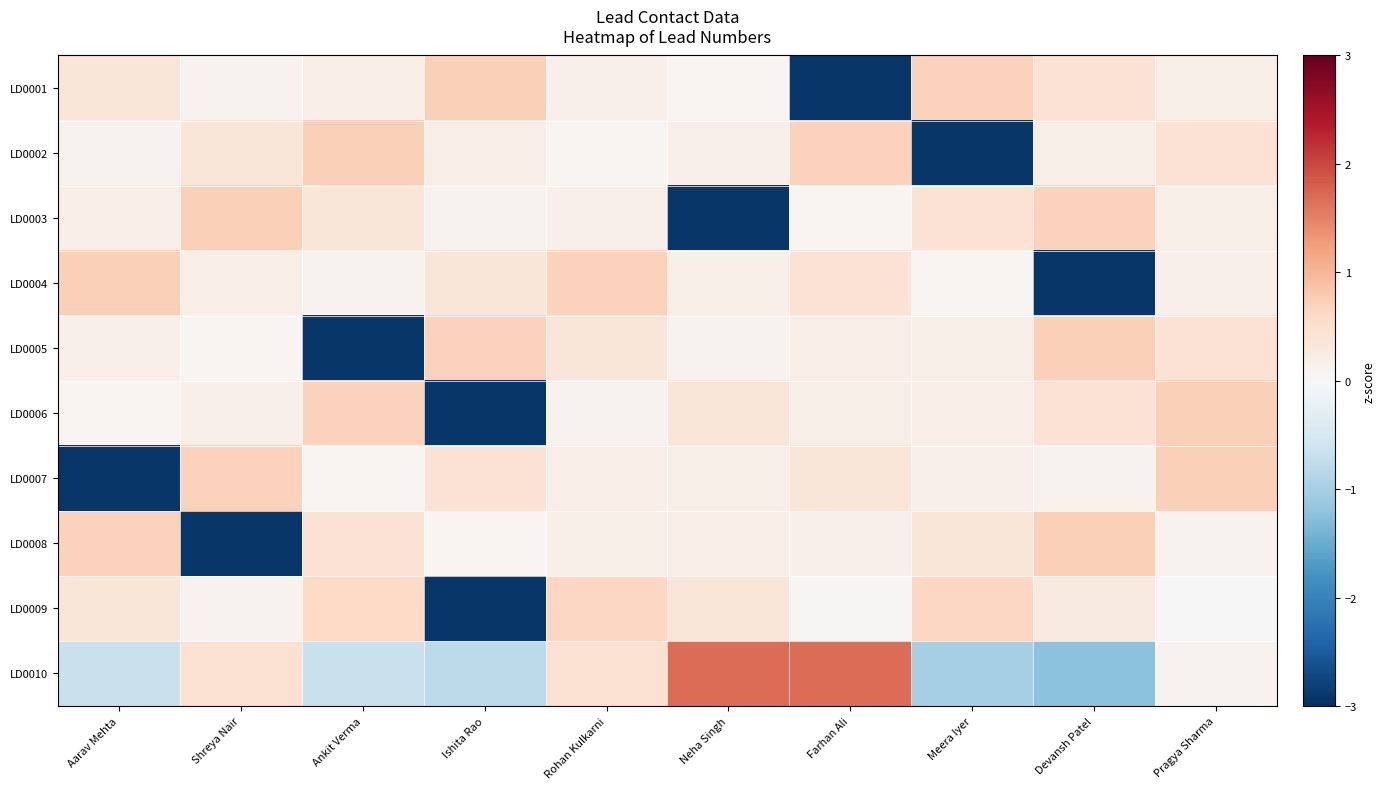

Reading left to right, what are all the values shown in this chart?

LD0001: Aarav Mehta=0.4	Shreya Nair=0.1	Ankit Verma=0.2	Ishita Rao=0.7	Rohan Kulkarni=0.2	Neha Singh=0.1	Farhan Ali=-2.9	Meera Iyer=0.7	Devansh Patel=0.4	Pragya Sharma=0.2
LD0002: Aarav Mehta=0.1	Shreya Nair=0.4	Ankit Verma=0.7	Ishita Rao=0.2	Rohan Kulkarni=0.1	Neha Singh=0.2	Farhan Ali=0.7	Meera Iyer=-2.9	Devansh Patel=0.2	Pragya Sharma=0.4
LD0003: Aarav Mehta=0.2	Shreya Nair=0.7	Ankit Verma=0.4	Ishita Rao=0.1	Rohan Kulkarni=0.2	Neha Singh=-2.9	Farhan Ali=0.1	Meera Iyer=0.4	Devansh Patel=0.7	Pragya Sharma=0.2
LD0004: Aarav Mehta=0.7	Shreya Nair=0.2	Ankit Verma=0.1	Ishita Rao=0.4	Rohan Kulkarni=0.7	Neha Singh=0.2	Farhan Ali=0.4	Meera Iyer=0.1	Devansh Patel=-2.9	Pragya Sharma=0.2
LD0005: Aarav Mehta=0.2	Shreya Nair=0.1	Ankit Verma=-2.9	Ishita Rao=0.7	Rohan Kulkarni=0.4	Neha Singh=0.1	Farhan Ali=0.2	Meera Iyer=0.2	Devansh Patel=0.7	Pragya Sharma=0.4
LD0006: Aarav Mehta=0.1	Shreya Nair=0.2	Ankit Verma=0.7	Ishita Rao=-2.9	Rohan Kulkarni=0.1	Neha Singh=0.4	Farhan Ali=0.2	Meera Iyer=0.2	Devansh Patel=0.4	Pragya Sharma=0.7
LD0007: Aarav Mehta=-2.9	Shreya Nair=0.7	Ankit Verma=0.1	Ishita Rao=0.4	Rohan Kulkarni=0.2	Neha Singh=0.2	Farhan Ali=0.4	Meera Iyer=0.2	Devansh Patel=0.1	Pragya Sharma=0.7
LD0008: Aarav Mehta=0.7	Shreya Nair=-2.9	Ankit Verma=0.4	Ishita Rao=0.1	Rohan Kulkarni=0.2	Neha Singh=0.2	Farhan Ali=0.2	Meera Iyer=0.4	Devansh Patel=0.7	Pragya Sharma=0.1
LD0009: Aarav Mehta=0.4	Shreya Nair=0.1	Ankit Verma=0.6	Ishita Rao=-2.9	Rohan Kulkarni=0.6	Neha Singh=0.4	Farhan Ali=0.0	Meera Iyer=0.6	Devansh Patel=0.3	Pragya Sharma=-0.0
LD0010: Aarav Mehta=-0.7	Shreya Nair=0.5	Ankit Verma=-0.7	Ishita Rao=-0.8	Rohan Kulkarni=0.5	Neha Singh=1.7	Farhan Ali=1.7	Meera Iyer=-1.0	Devansh Patel=-1.2	Pragya Sharma=0.1